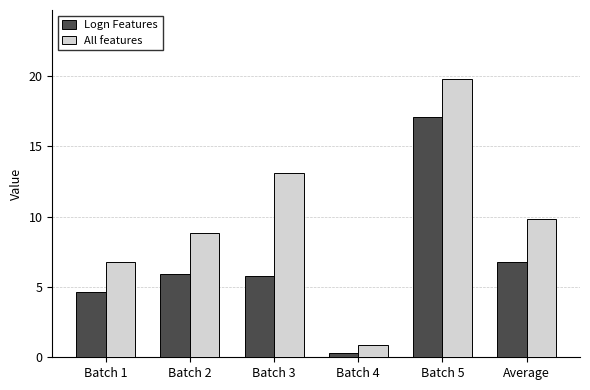

At which label does Logn Features first exceed 5?

Batch 2